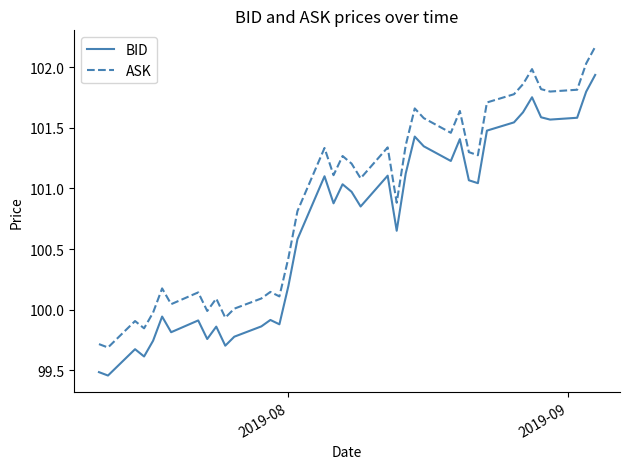

List the series in order of their overall mean, highest first.

ASK, BID